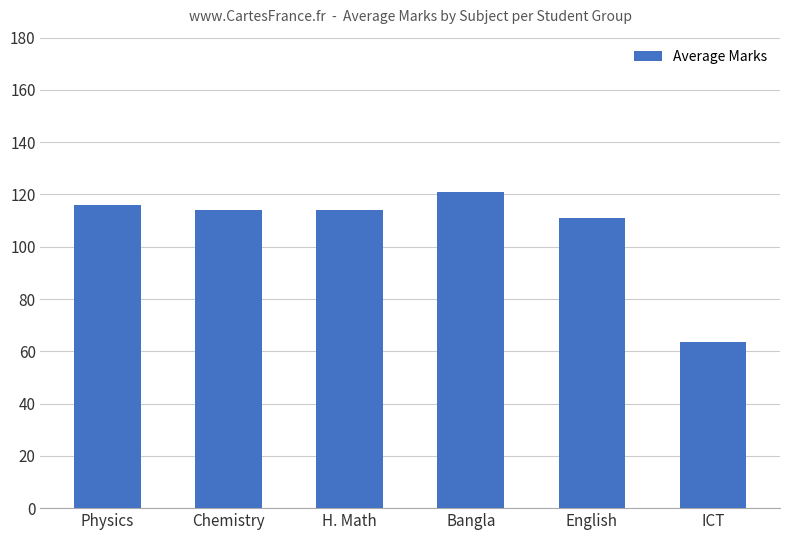

Which label corresponds to the largest value in the chart?

Bangla